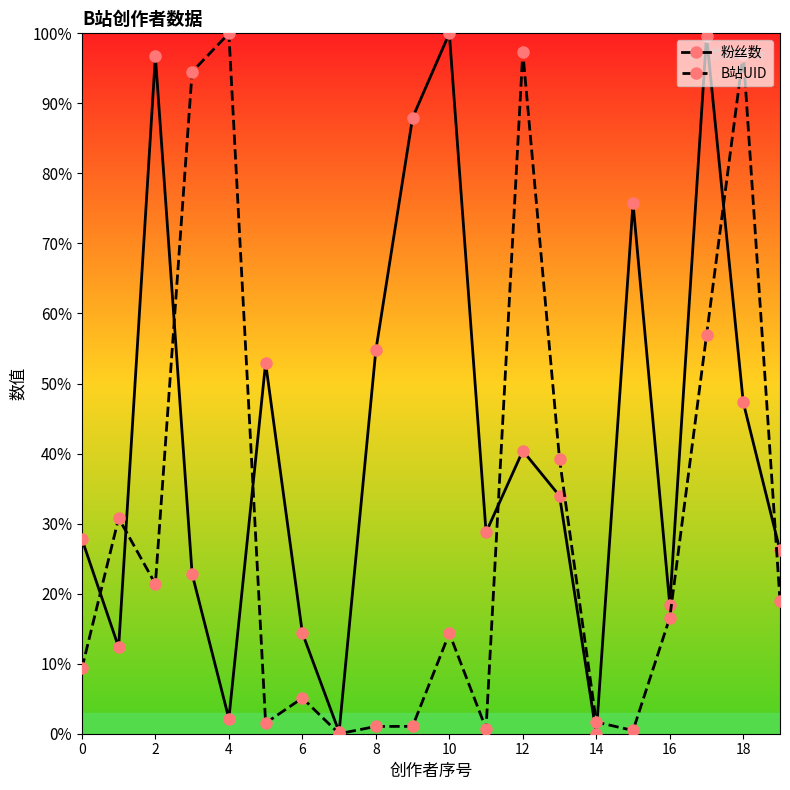

After their last crossing, which series has the higher values: B站UID or 粉丝数?

粉丝数